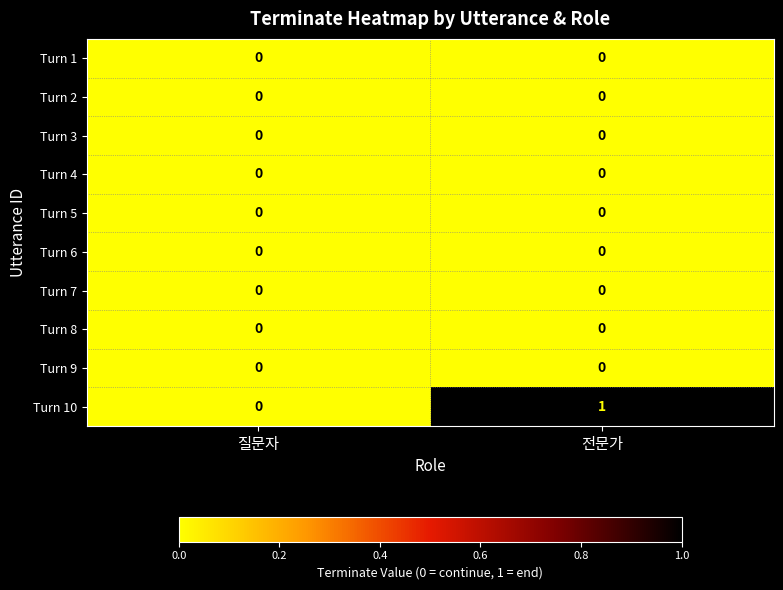

Reading left to right, transcribe all the data shown in this chart.

Turn 1: 질문자=0	전문가=0
Turn 2: 질문자=0	전문가=0
Turn 3: 질문자=0	전문가=0
Turn 4: 질문자=0	전문가=0
Turn 5: 질문자=0	전문가=0
Turn 6: 질문자=0	전문가=0
Turn 7: 질문자=0	전문가=0
Turn 8: 질문자=0	전문가=0
Turn 9: 질문자=0	전문가=0
Turn 10: 질문자=0	전문가=1